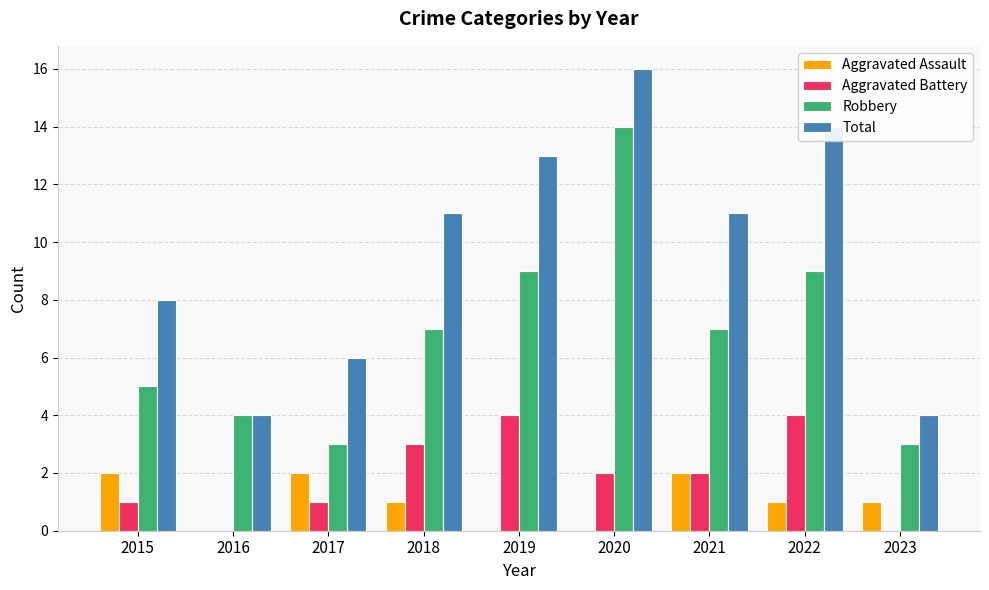

What is the sum of all Total values?

87